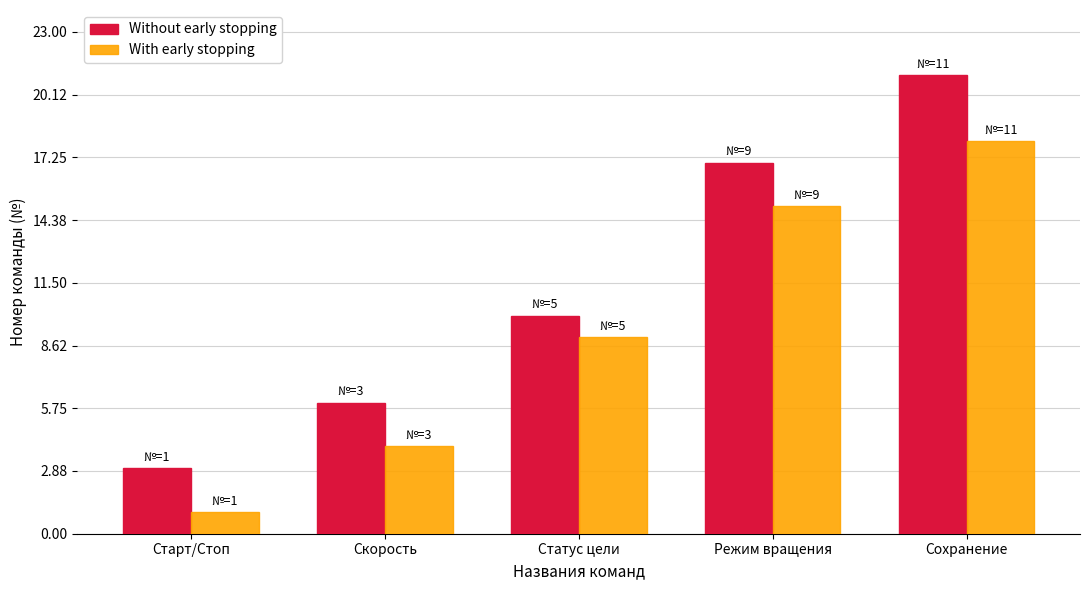

How many groups of bars are there?

5